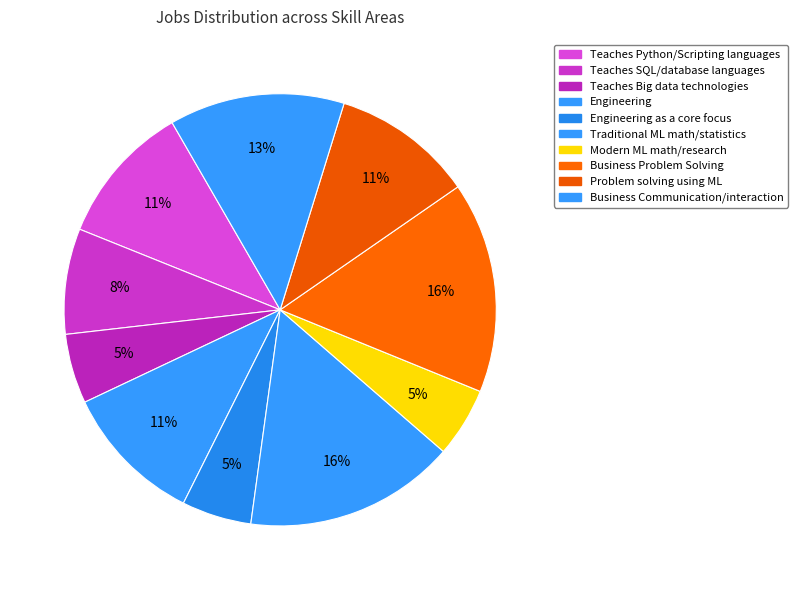

How much of the chart is everything except Teaches Big data technologies?

94.8%